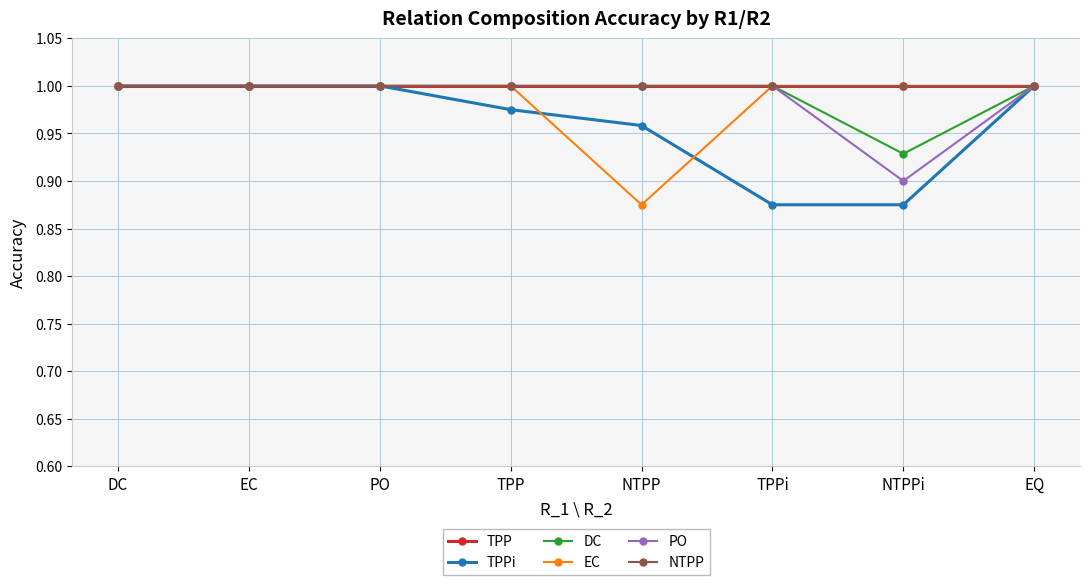

Does the chart display data point markers on the line(s)?

Yes